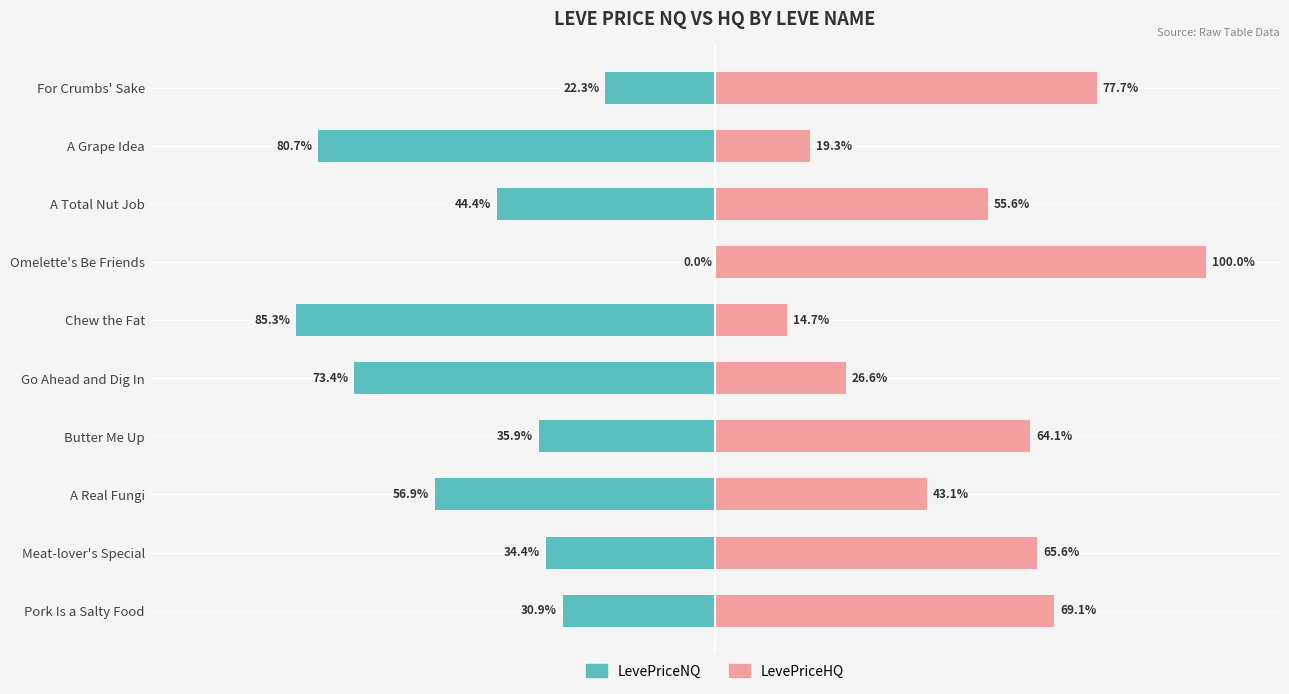

How many data points does each series have?

10